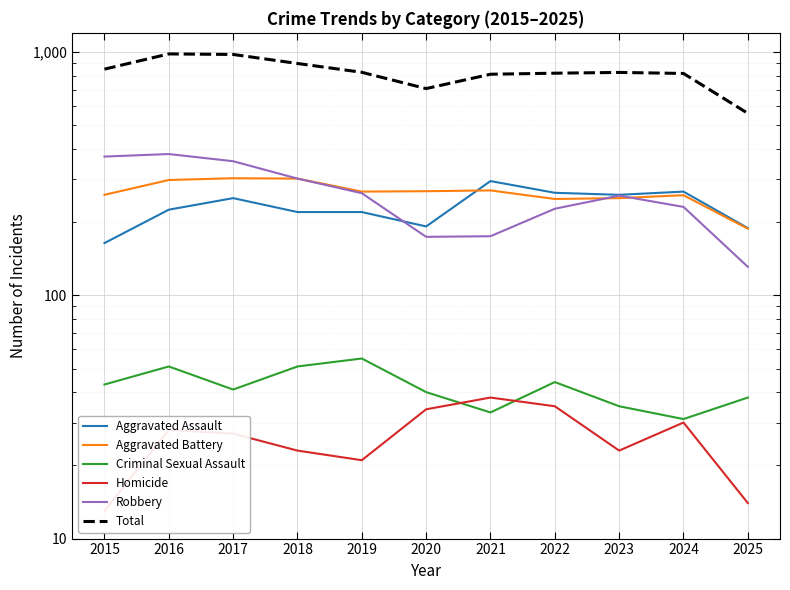

True or false: Total has a value of 983 at 2016.

True